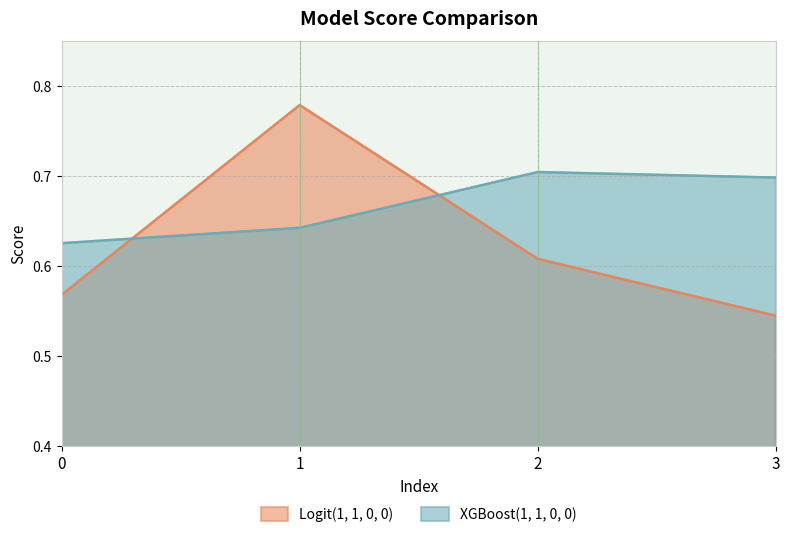

What is the difference between the second highest and second lowest values in the XGBoost(1, 1, 0, 0) series?

0.1